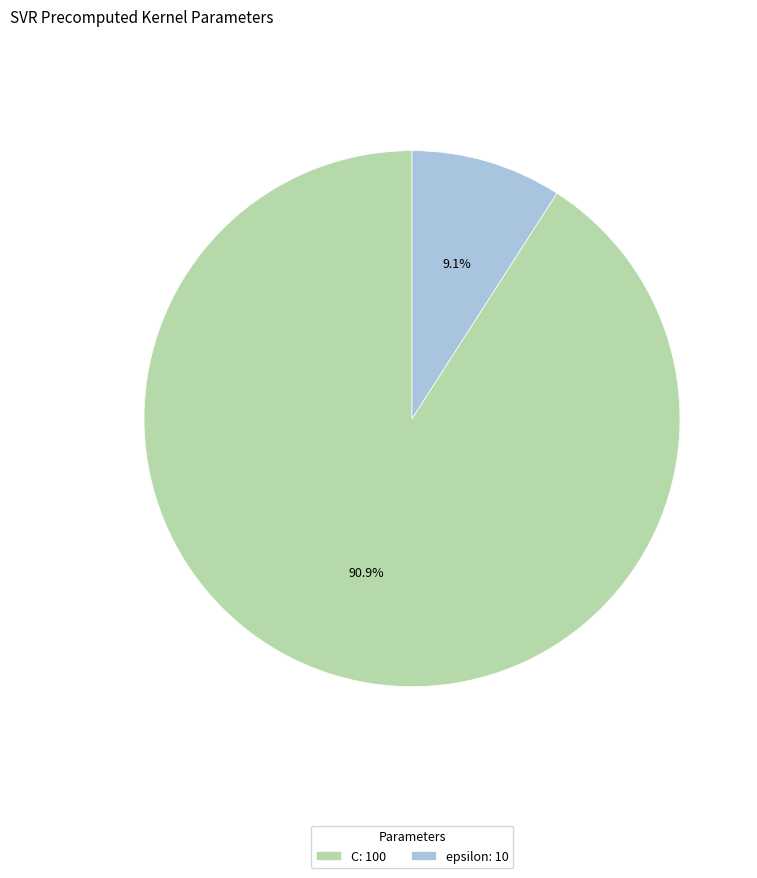

Rank the categories by value from lowest to highest.

epsilon, C